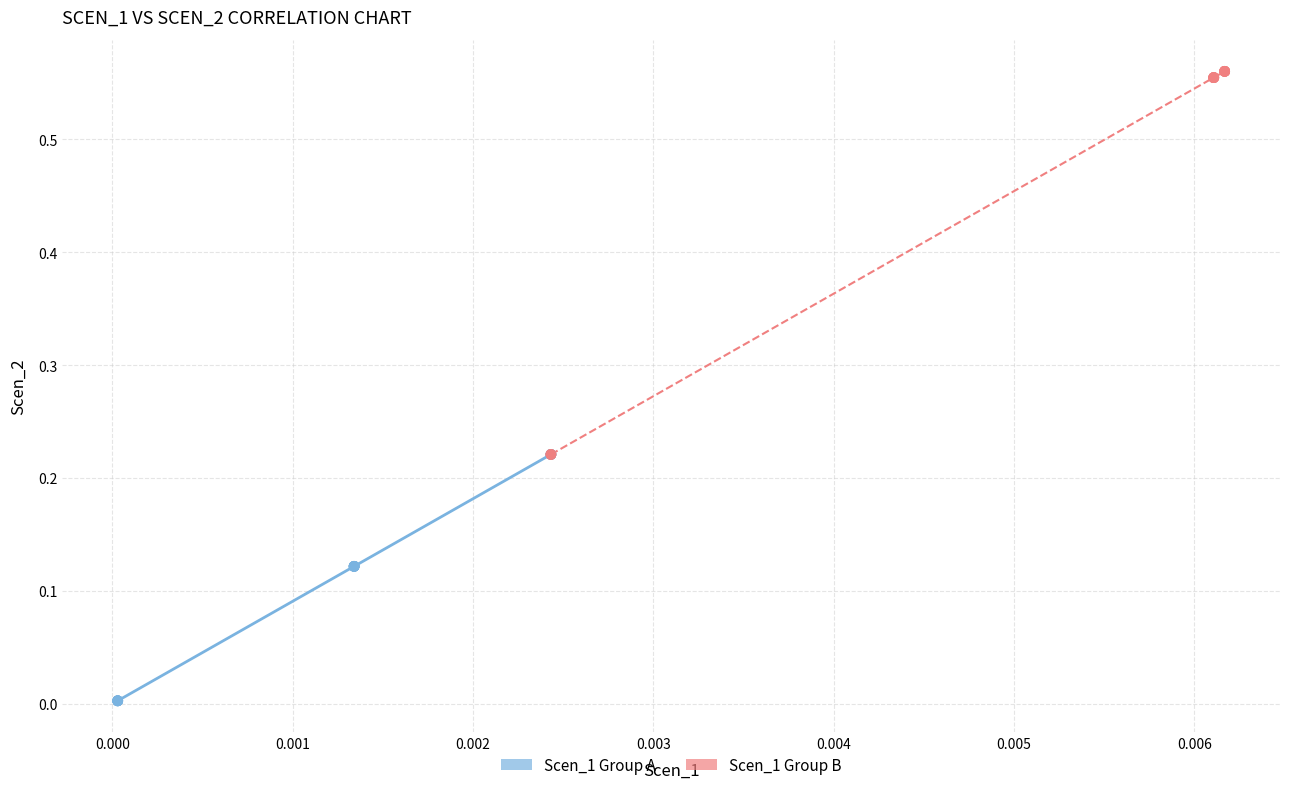

Which series has the widest spread of Y values?

Scen_1 Group B